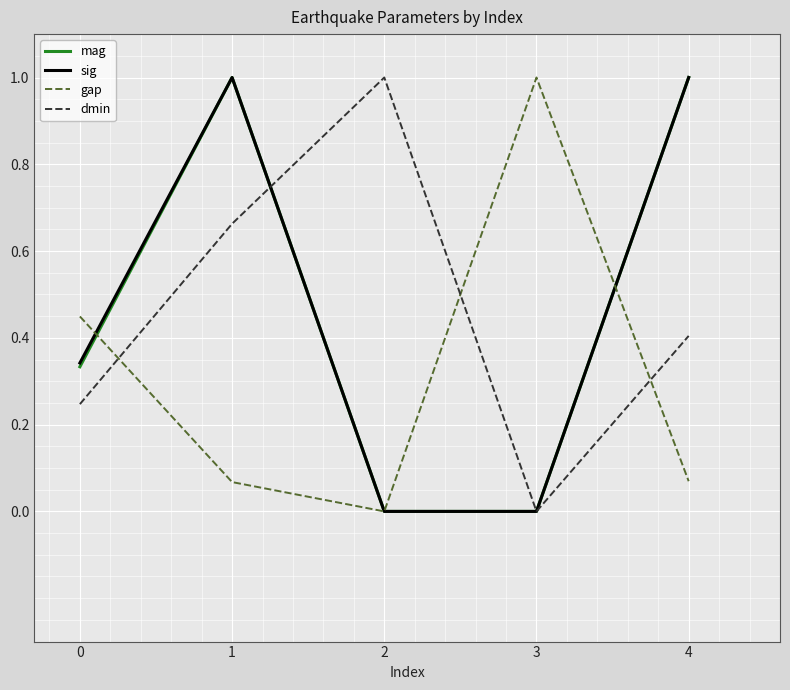

The value of gap at 2 is 0.6. True or false?

False